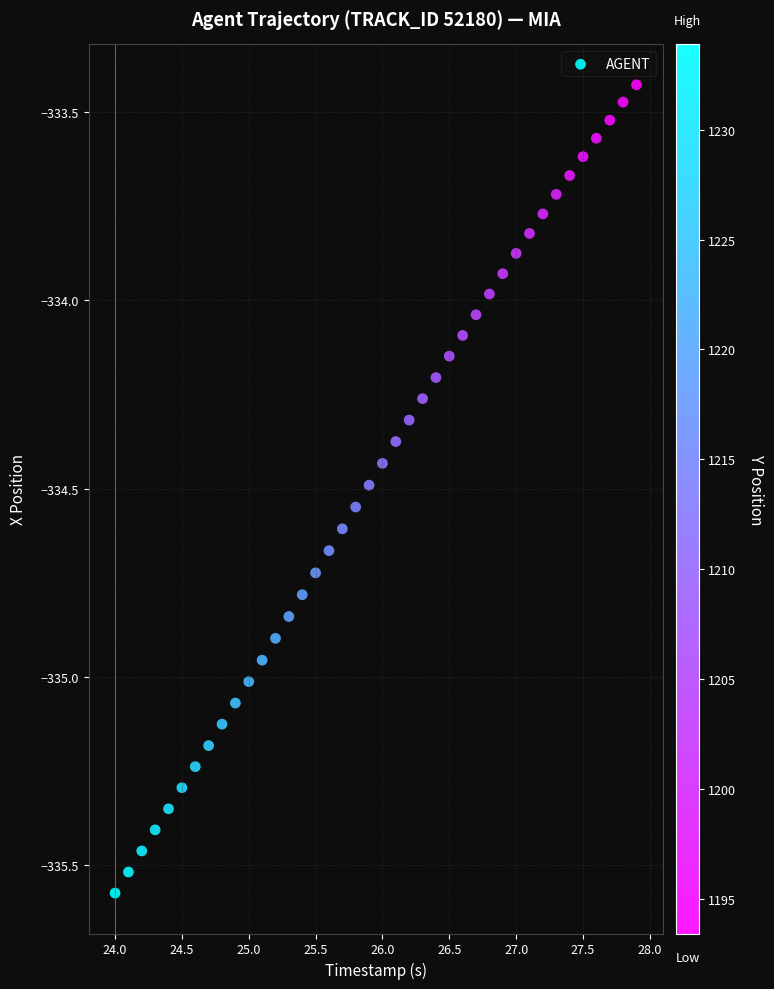

What is the range of Y values (max minus min)?

2.1